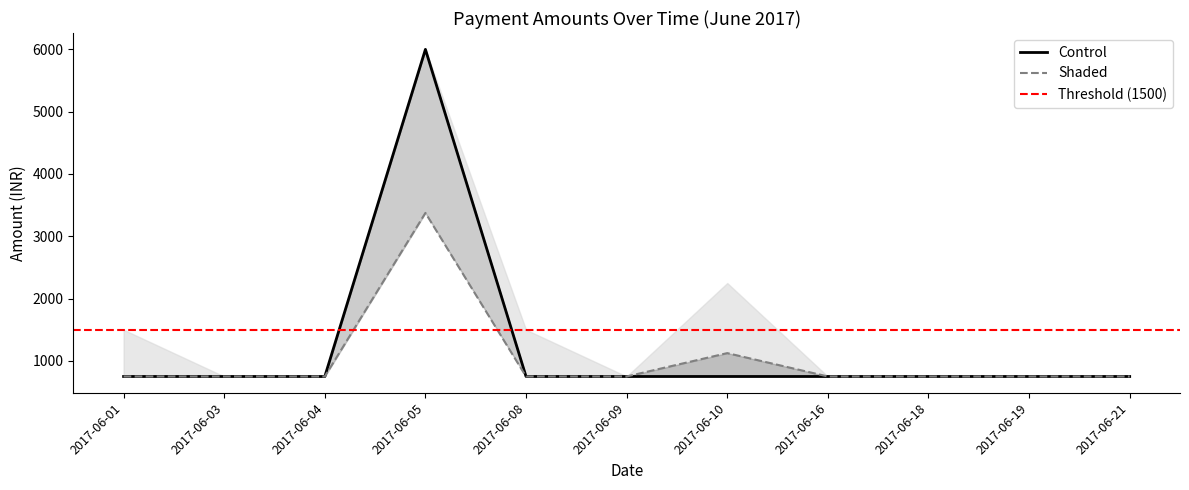

Which label corresponds to the smallest value in the chart?

2017-06-01